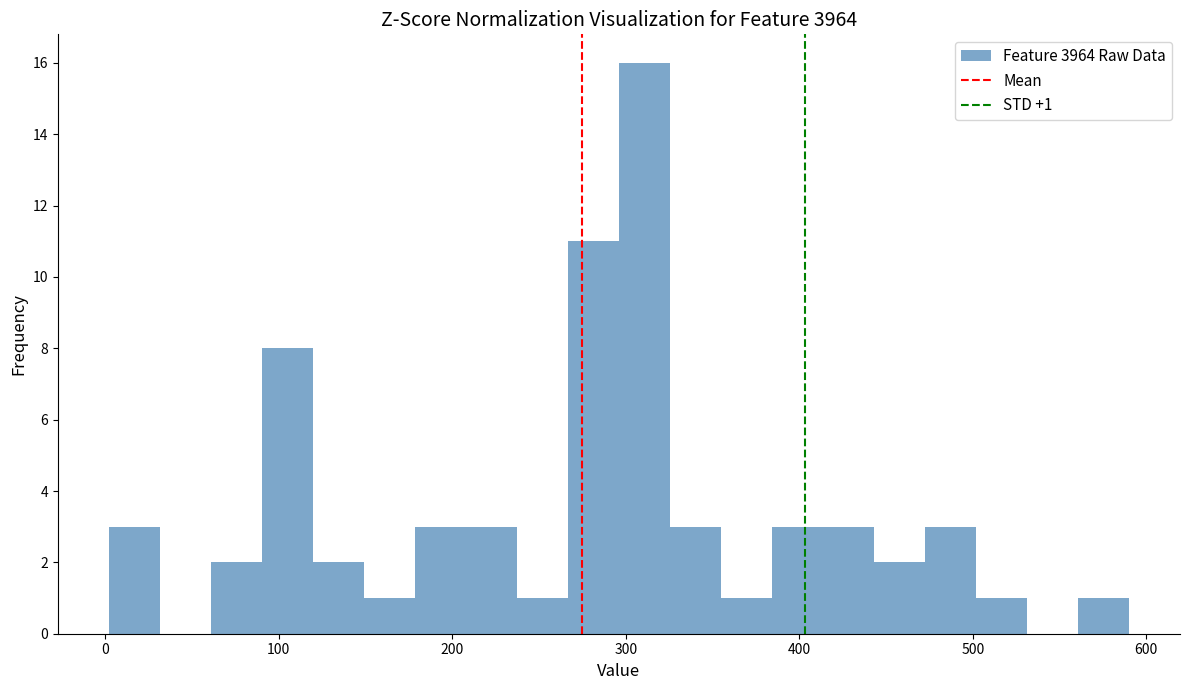

Read against the x-axis, roughly where is the centre of the tallest bar?

310